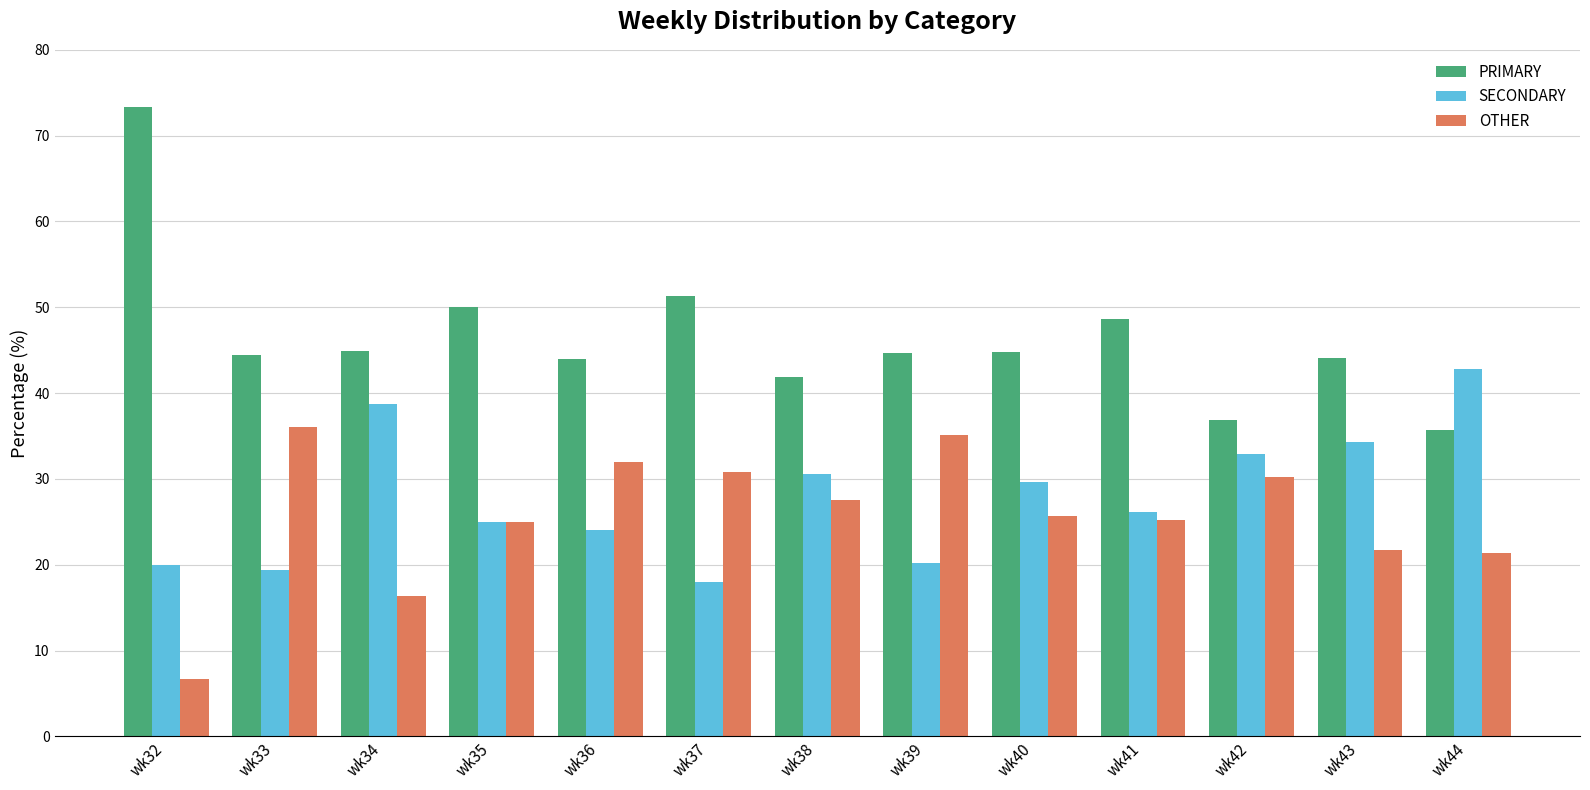

At how many categories does at least one series exceed 12?

13